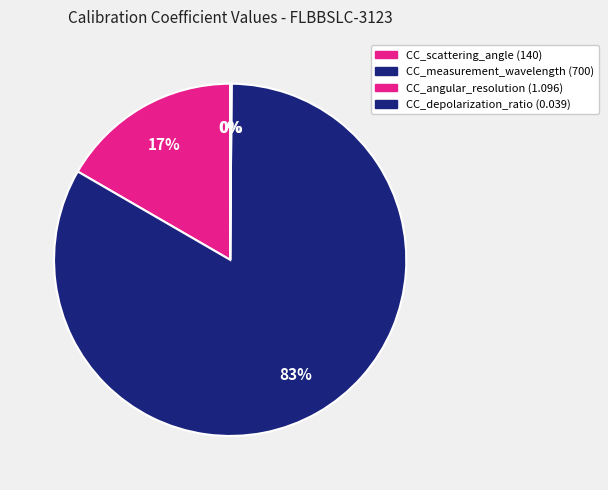

To the nearest percent, what is the average slice percentage?

25%